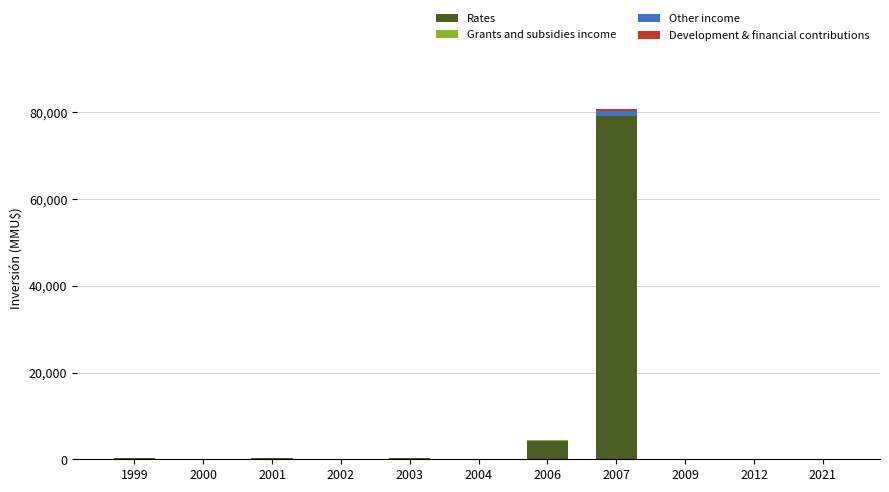

How many series are shown in this chart?

4